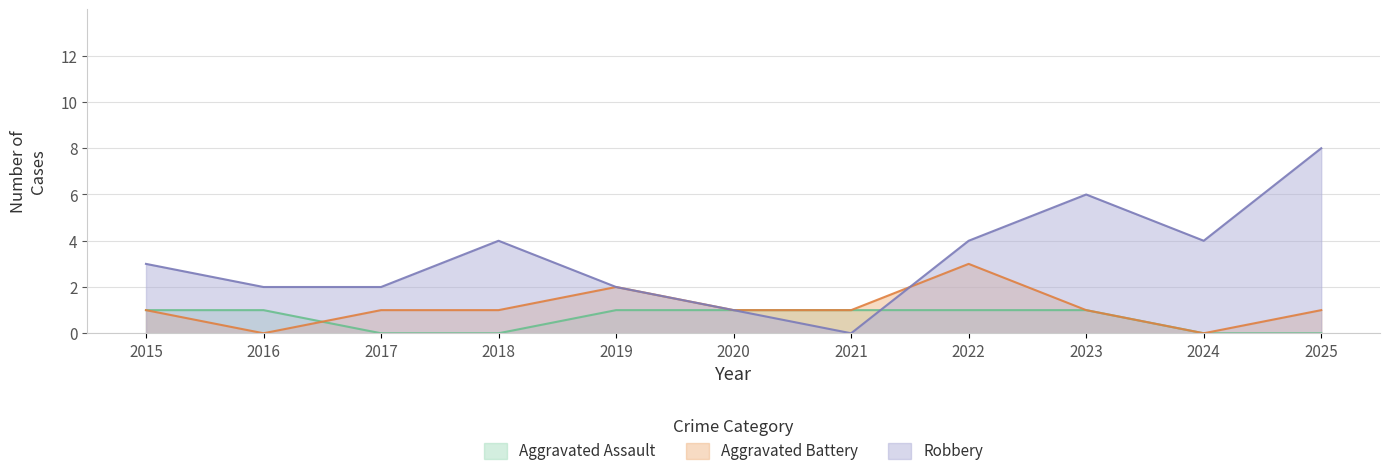

How many values in Robbery are above zero?

10